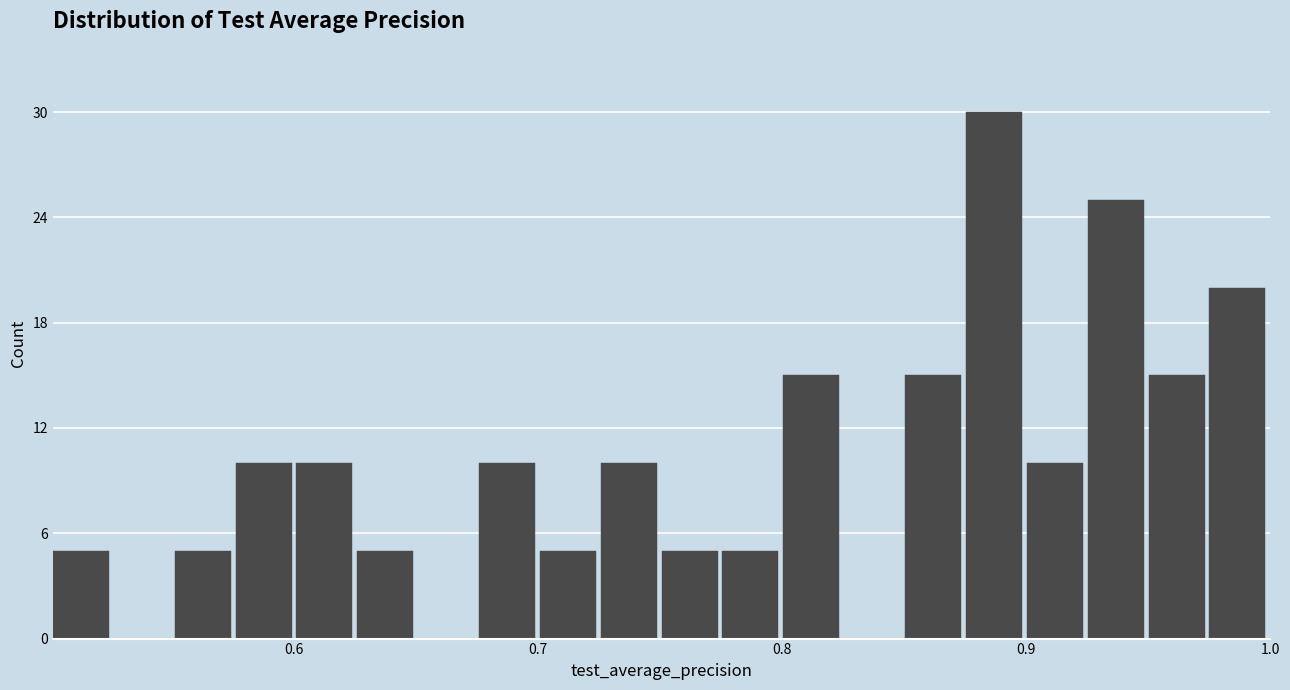

Around what value on the x-axis is the tallest bar? Give the approximate position of its centre, as read against the axis.

0.89